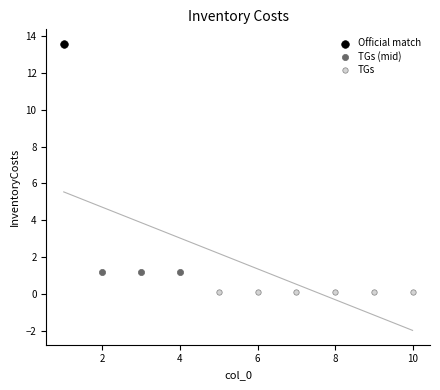

What are all the series names shown in the legend?

Official match, TGs (mid), TGs